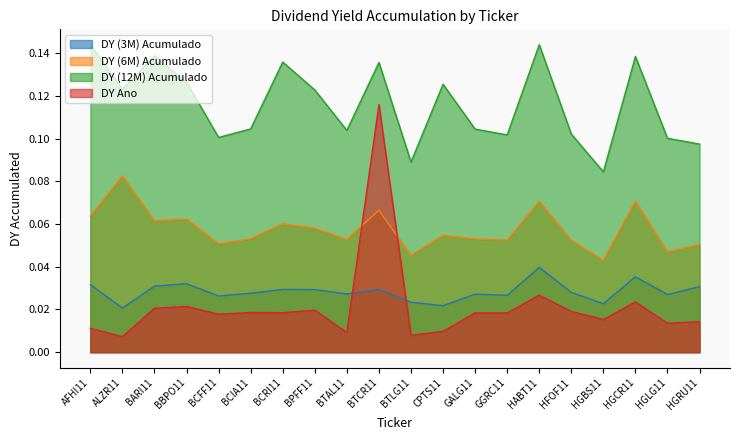

Which has a higher value, HGLG11 or HFOF11?

HFOF11